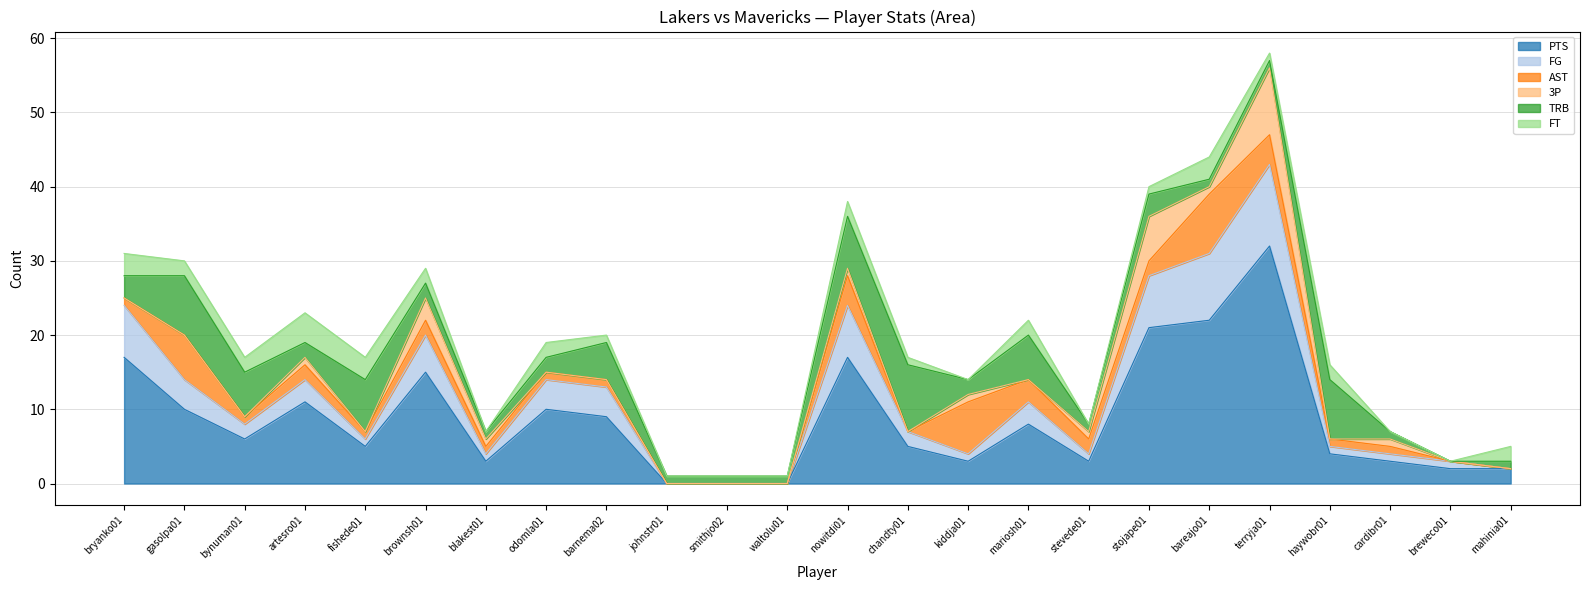

Between mahinia01 and breweco01, which is larger?

mahinia01